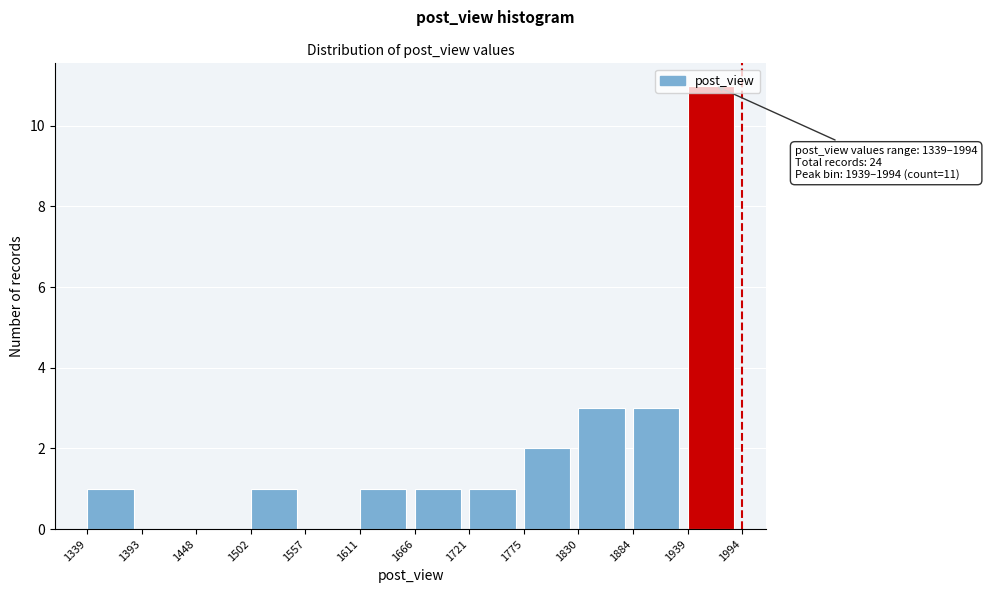

Which range on the x-axis has the tallest bar?

1939 to 1994